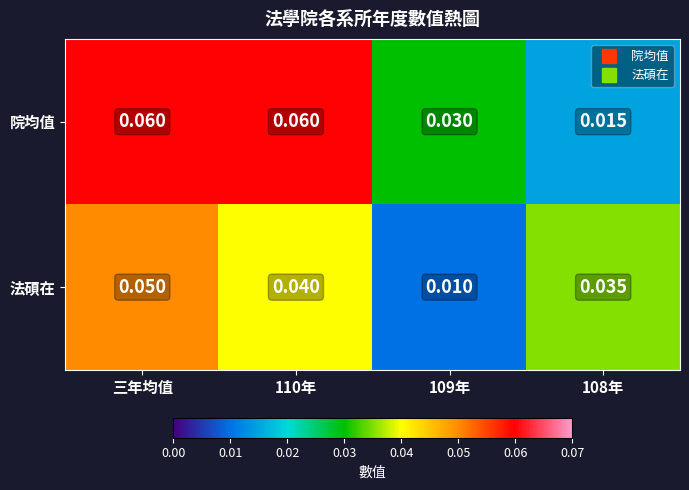

Which series has the largest range (max minus min)?

院均值